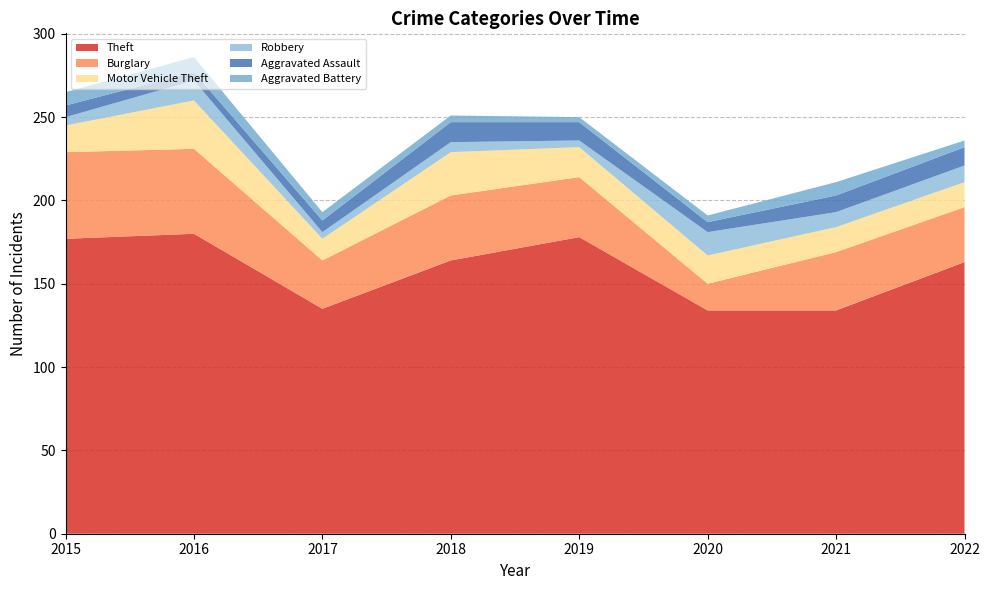

Reading right to left, list all the values displayed in this chart.

Theft: 163	134	134	178	164	135	180	177
Burglary: 33	35	16	36	39	29	51	52
Motor Vehicle Theft: 15	15	17	18	26	13	29	16
Robbery: 10	9	14	4	6	4	12	5
Aggravated Assault: 11	10	6	11	12	7	5	7
Aggravated Battery: 4	8	4	3	4	5	9	8